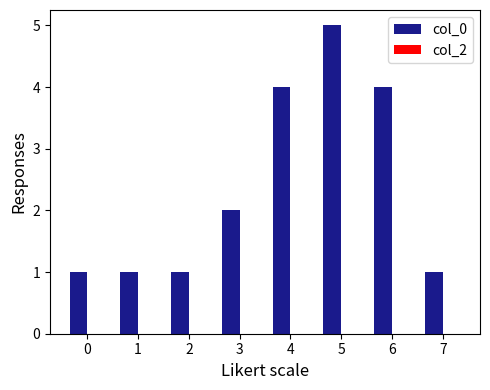

What is the maximum value shown in the chart?

5